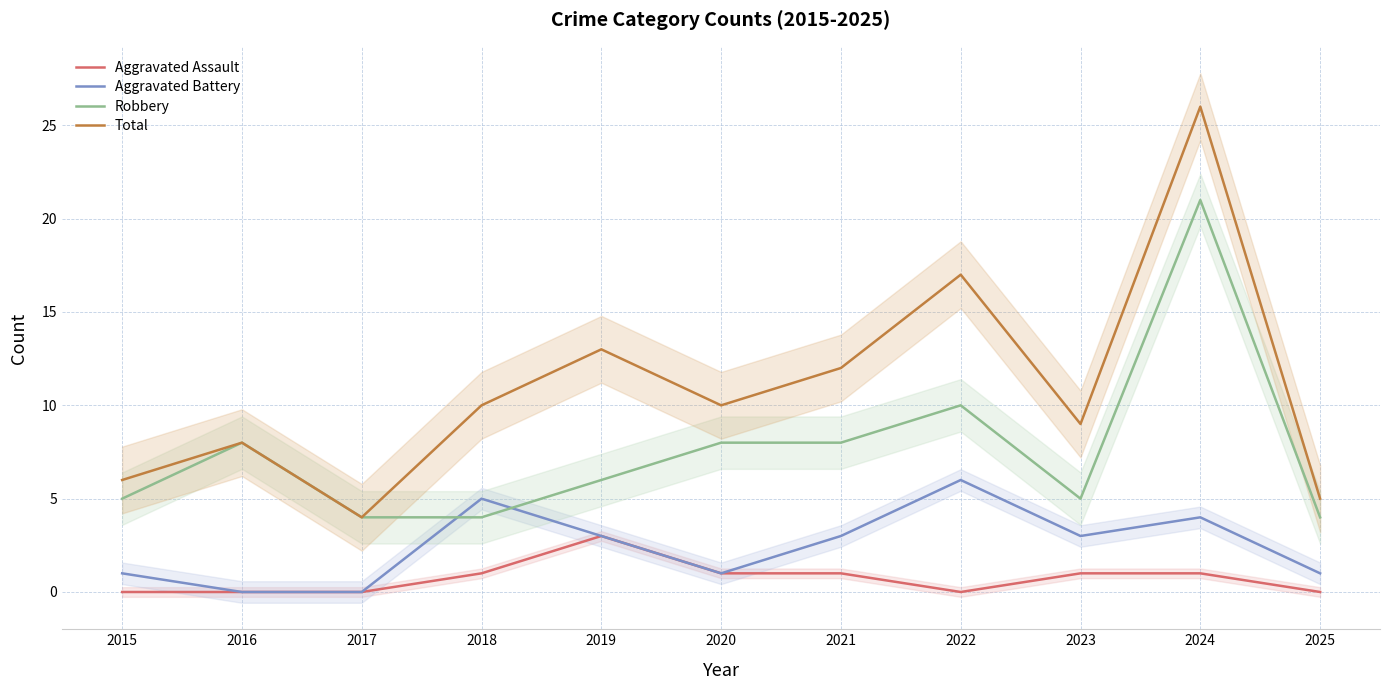

Between 2017 and 2021, which is larger?

2021